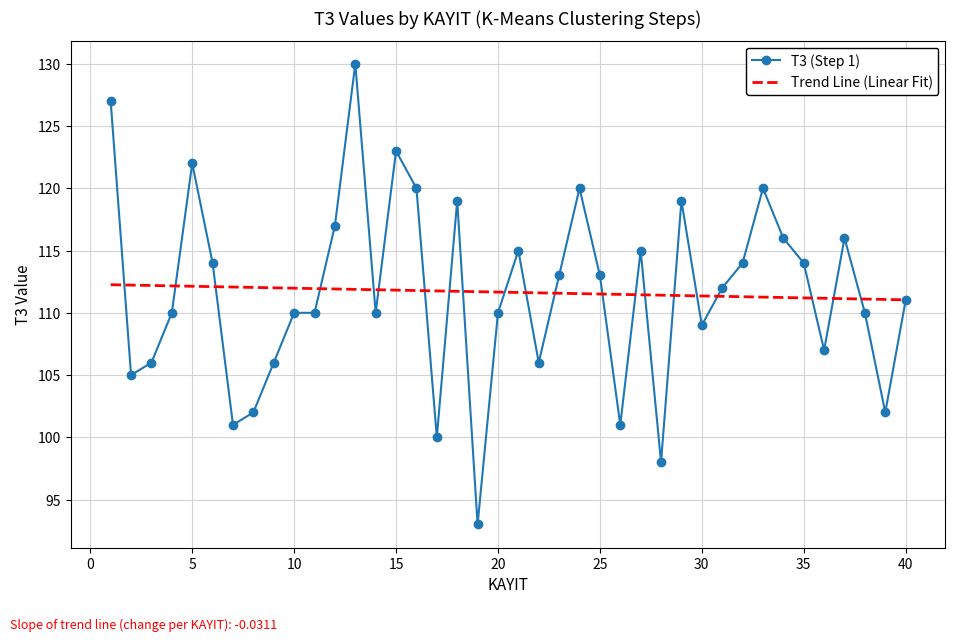

What is the maximum value for Trend Line (Linear Fit)?

112.3